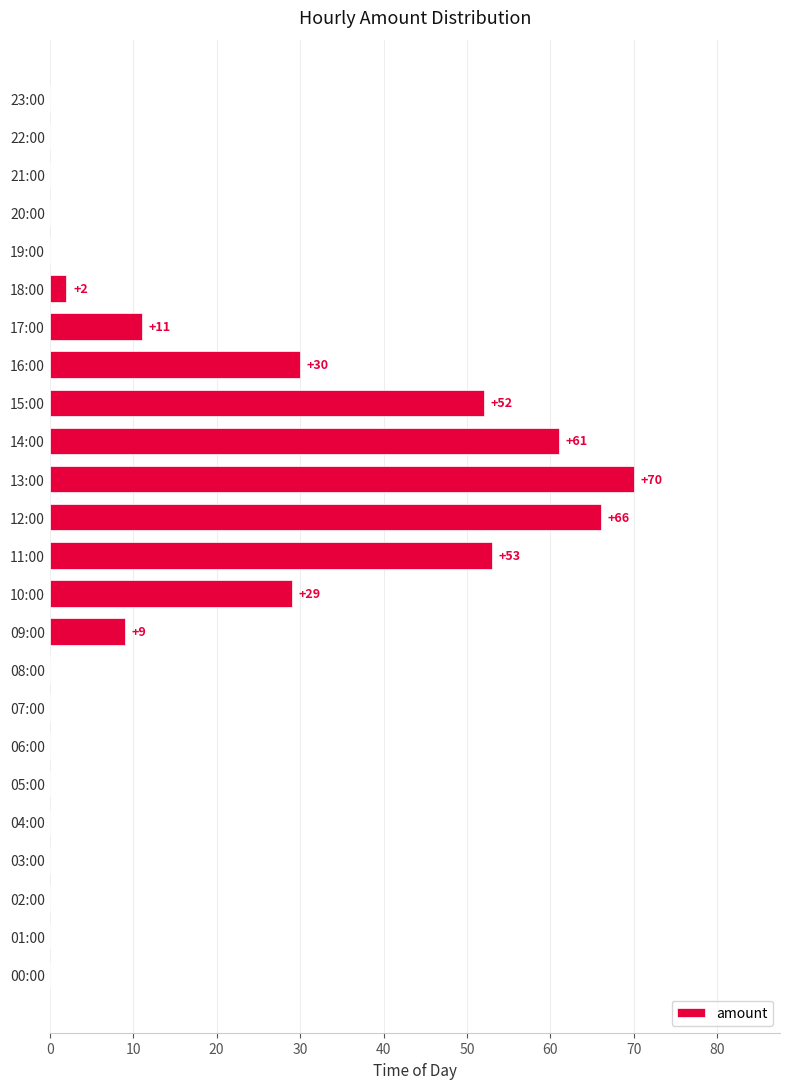

Which label corresponds to the largest value in the chart?

13:00